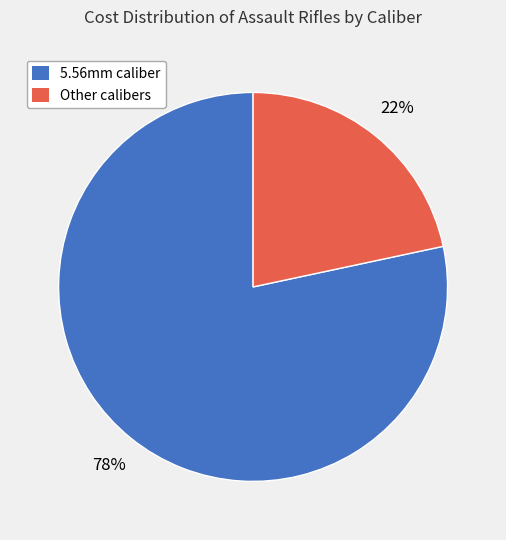

The Other calibers slice represents 22% of the pie. True or false?

True